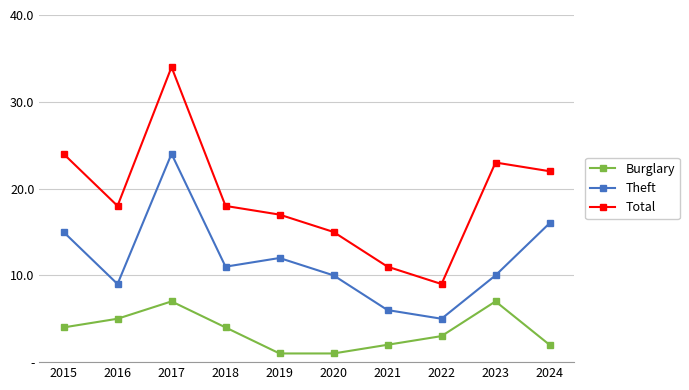

The Total series shows 13 at 2023. True or false?

False